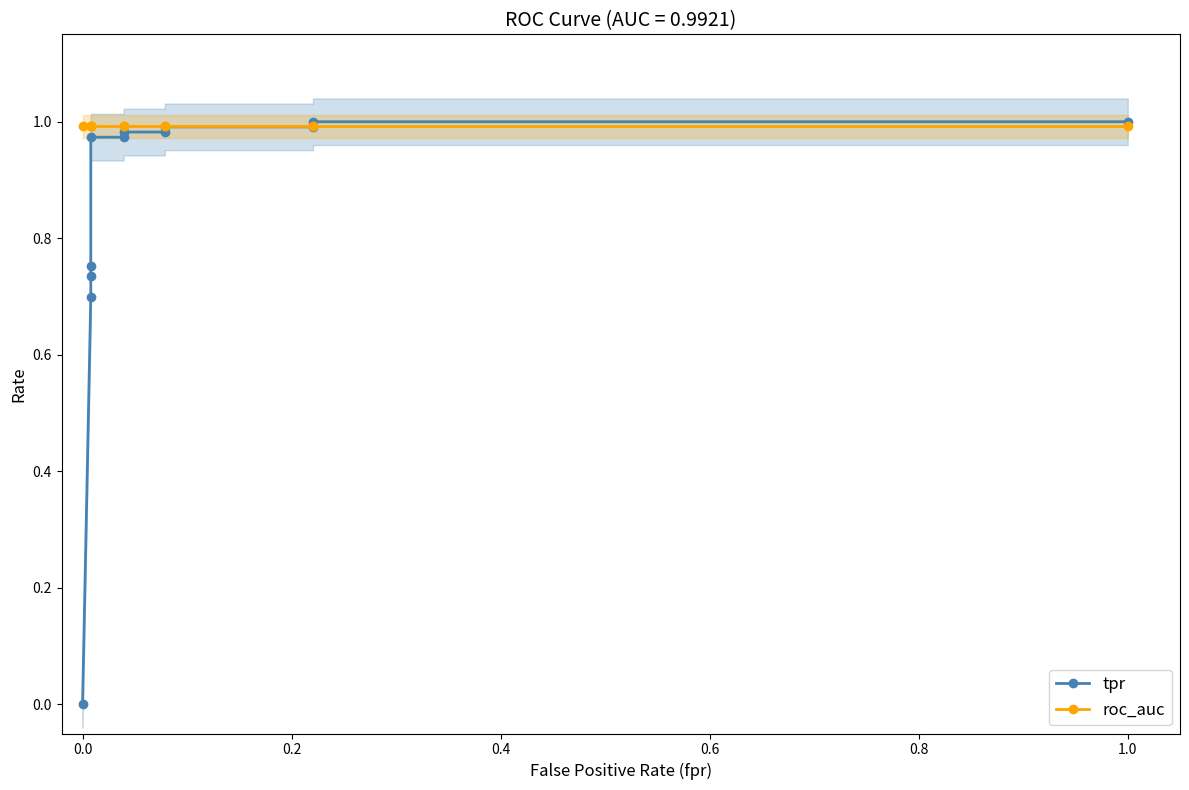

How many data points does each series have?

12